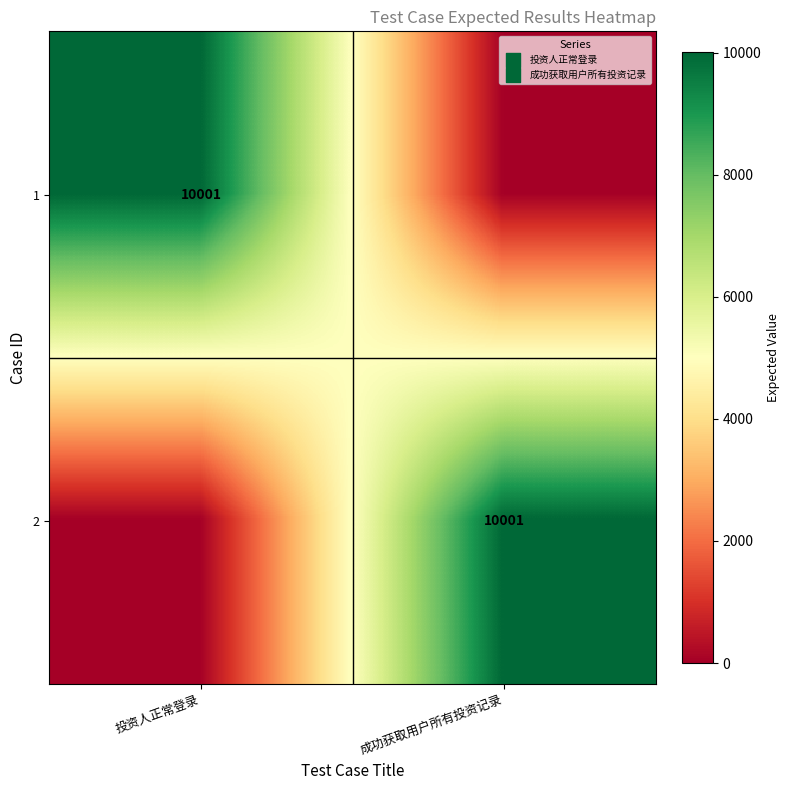

Is it true that 2 equals 10001 at 成功获取用户所有投资记录?

True